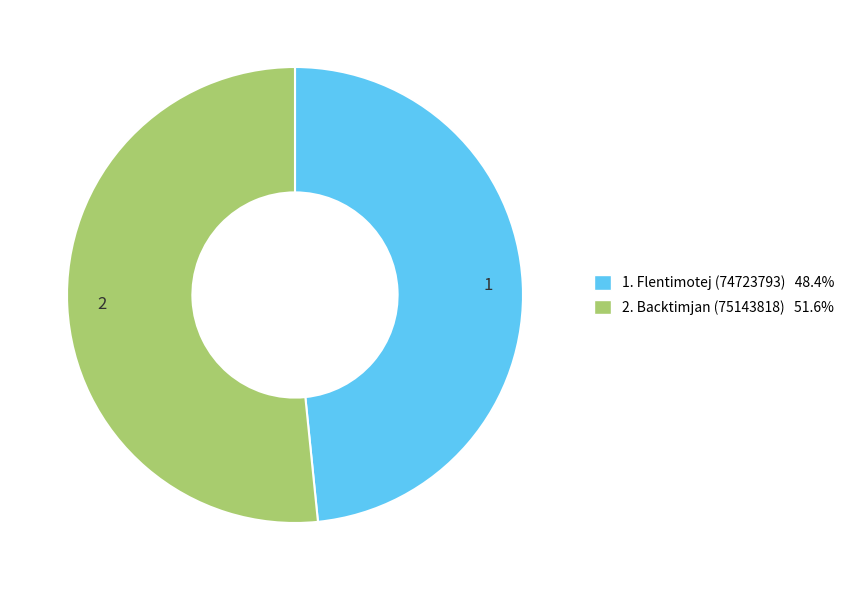

Does any single category account for the majority?

Yes